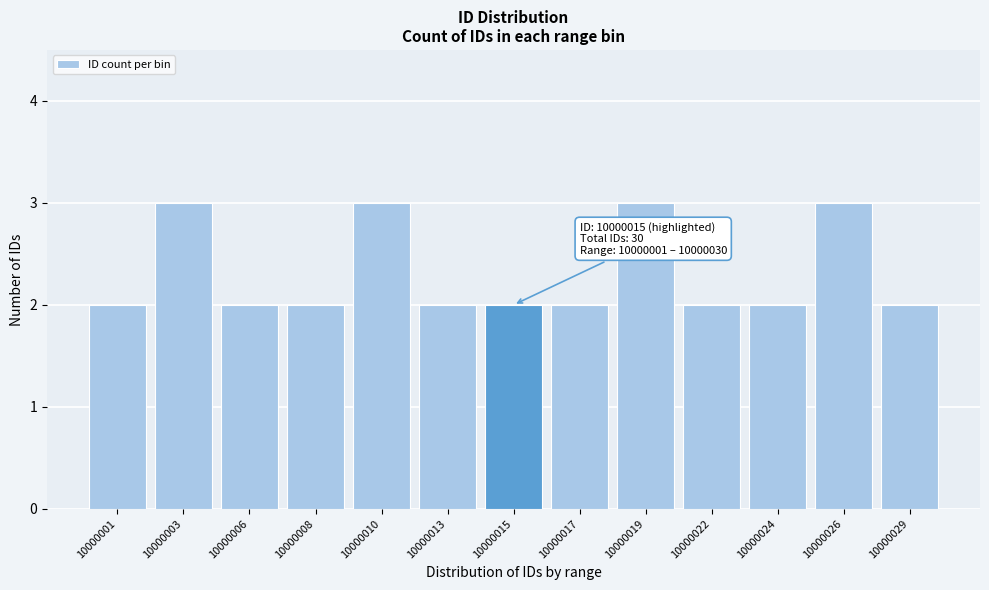

Reading right to left, transcribe all the data shown in this chart.

2	3	2	2	3	2	2	2	3	2	2	3	2